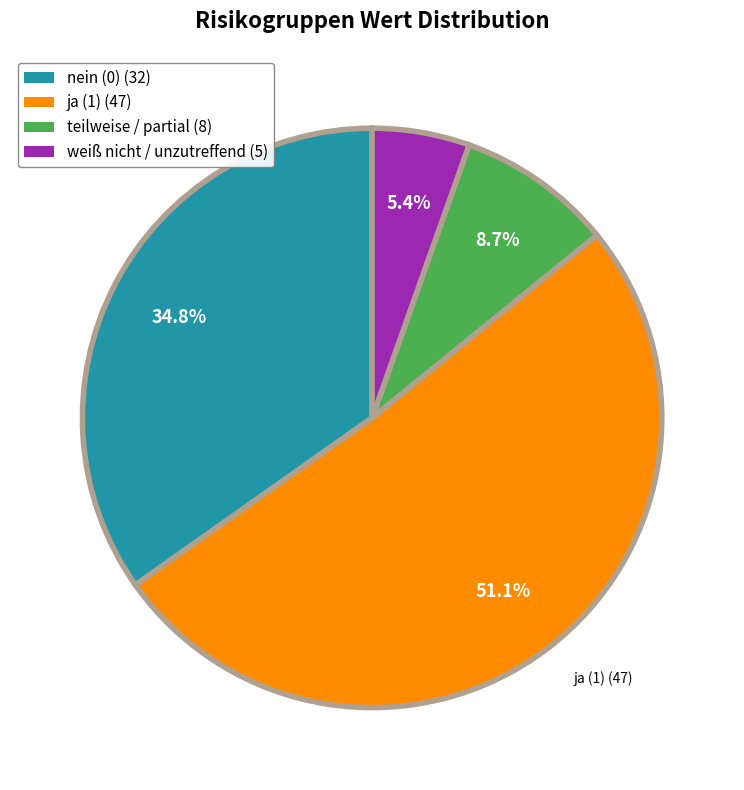

What percentage is the weiß nicht / unzutreffend slice, to the nearest percent?

5%